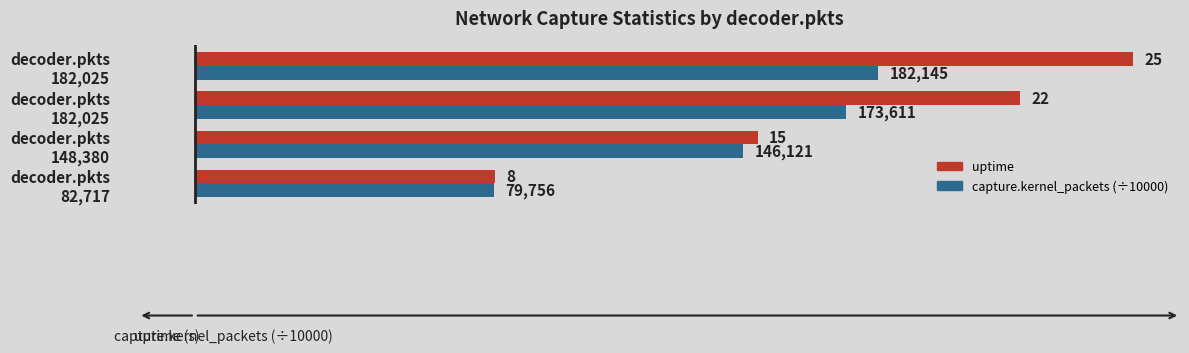

How many data points does each series have?

4